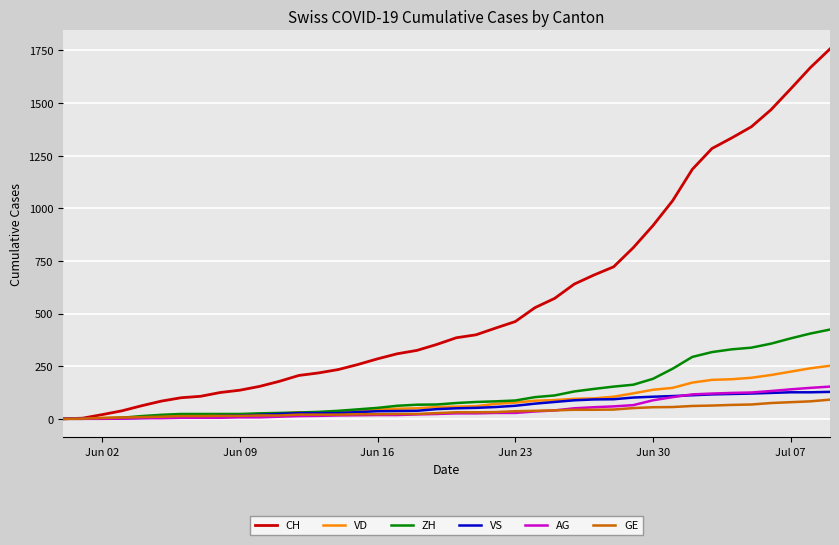

What is the difference between the maximum and minimum values in the VS series?

128